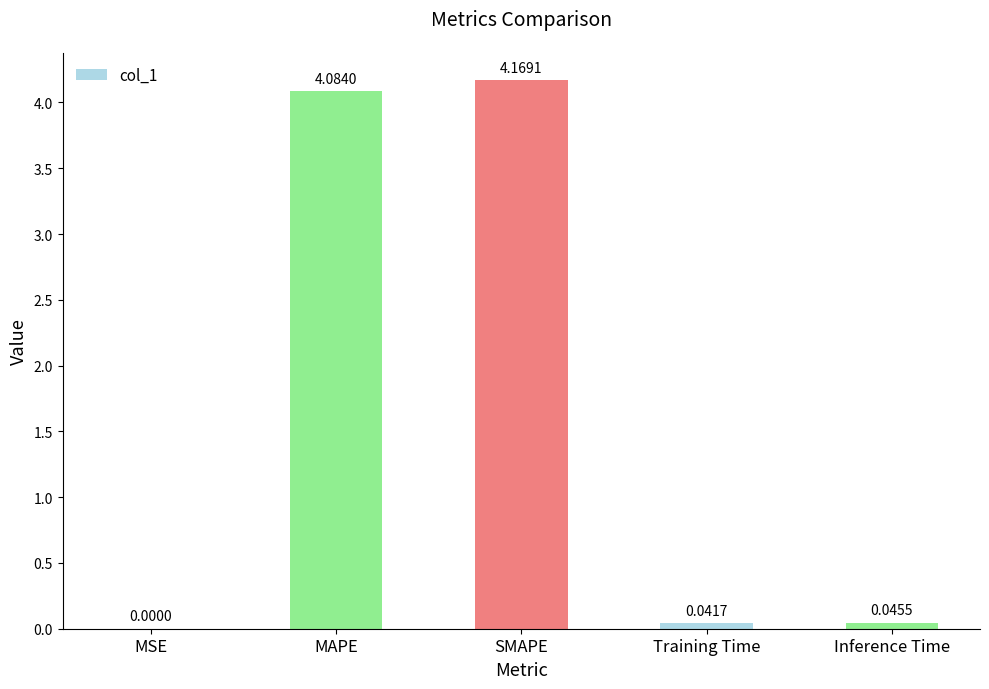

What is the sum of all values?

8.3